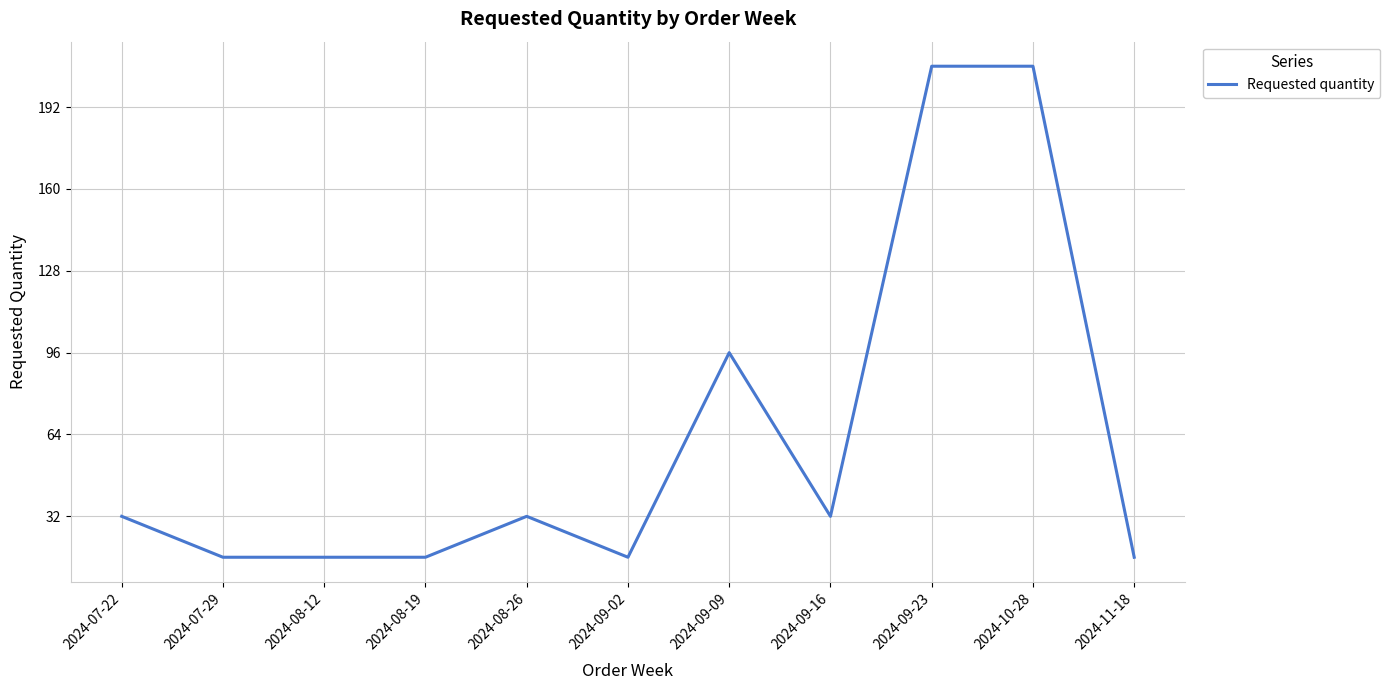

Where is the data nearest to the value 112?

2024-09-09